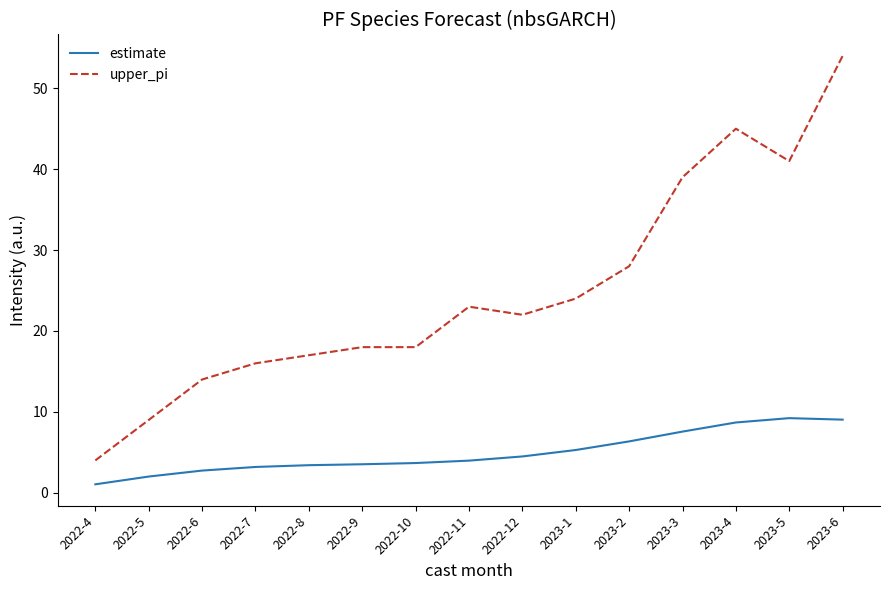

Read the estimate value at 2023-6.

9.0